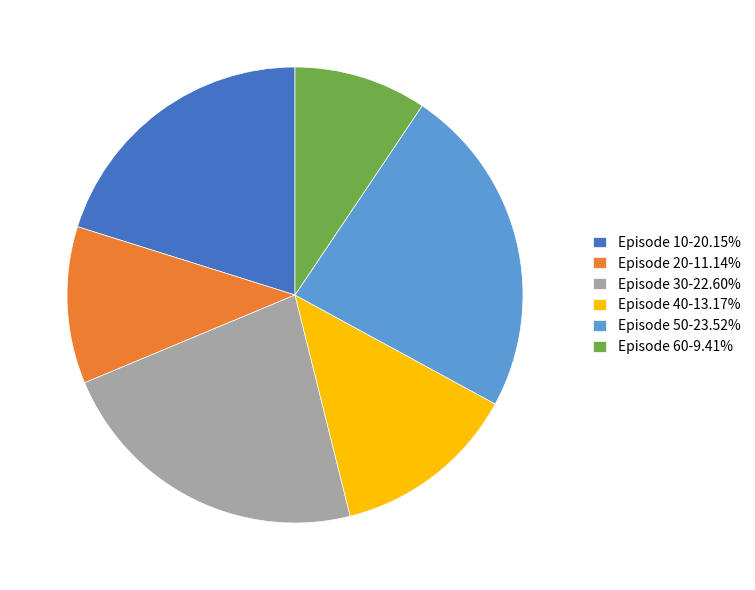

What is the largest slice in the pie chart?

Episode 50